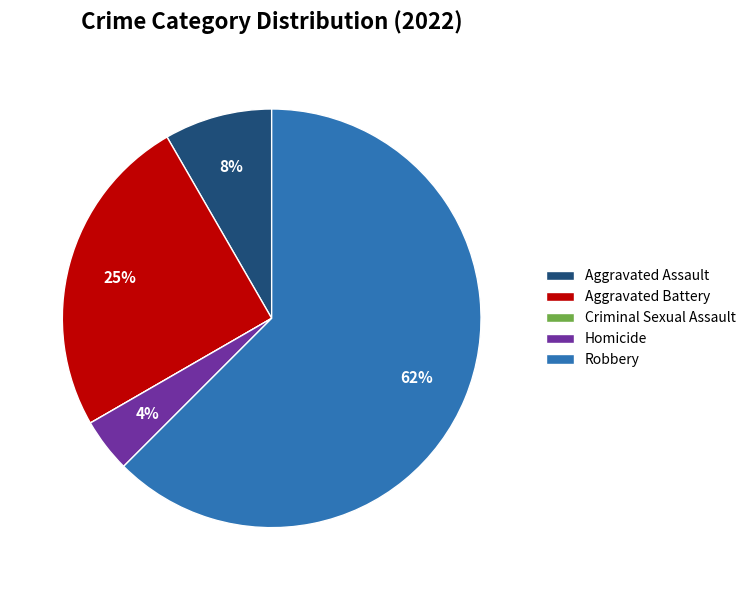

To the nearest percent, what is the combined percentage of Aggravated Battery and Homicide?

29%